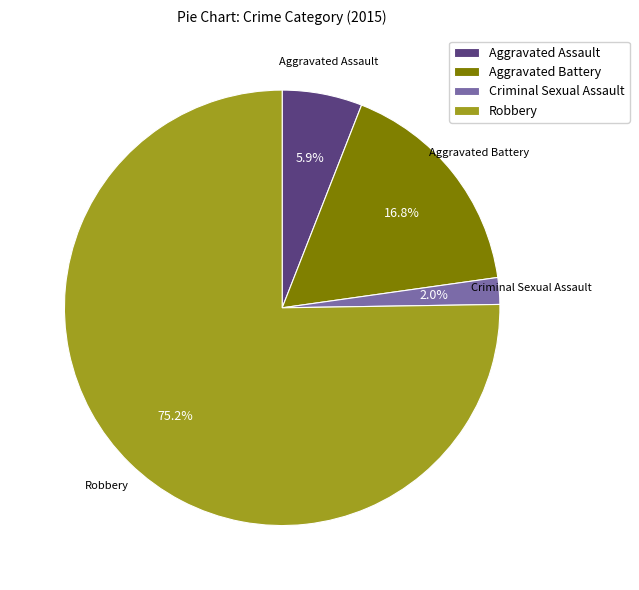

Which slice is the smallest?

Criminal Sexual Assault